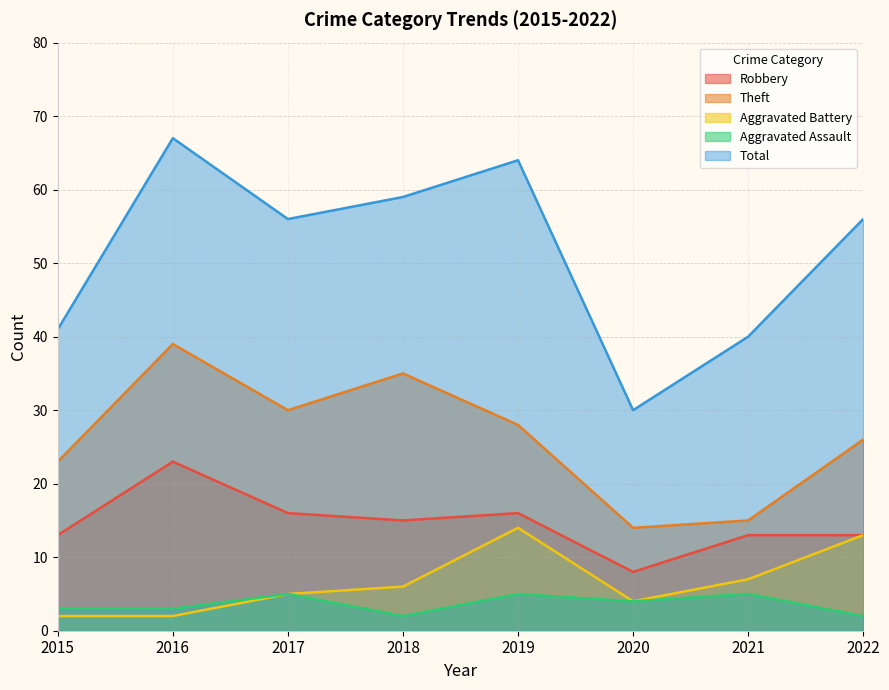

Reading right to left, transcribe all the data shown in this chart.

Robbery: 2022=13	2021=13	2020=8	2019=16	2018=15	2017=16	2016=23	2015=13
Theft: 2022=26	2021=15	2020=14	2019=28	2018=35	2017=30	2016=39	2015=23
Aggravated Battery: 2022=13	2021=7	2020=4	2019=14	2018=6	2017=5	2016=2	2015=2
Aggravated Assault: 2022=2	2021=5	2020=4	2019=5	2018=2	2017=5	2016=3	2015=3
Total: 2022=56	2021=40	2020=30	2019=64	2018=59	2017=56	2016=67	2015=41